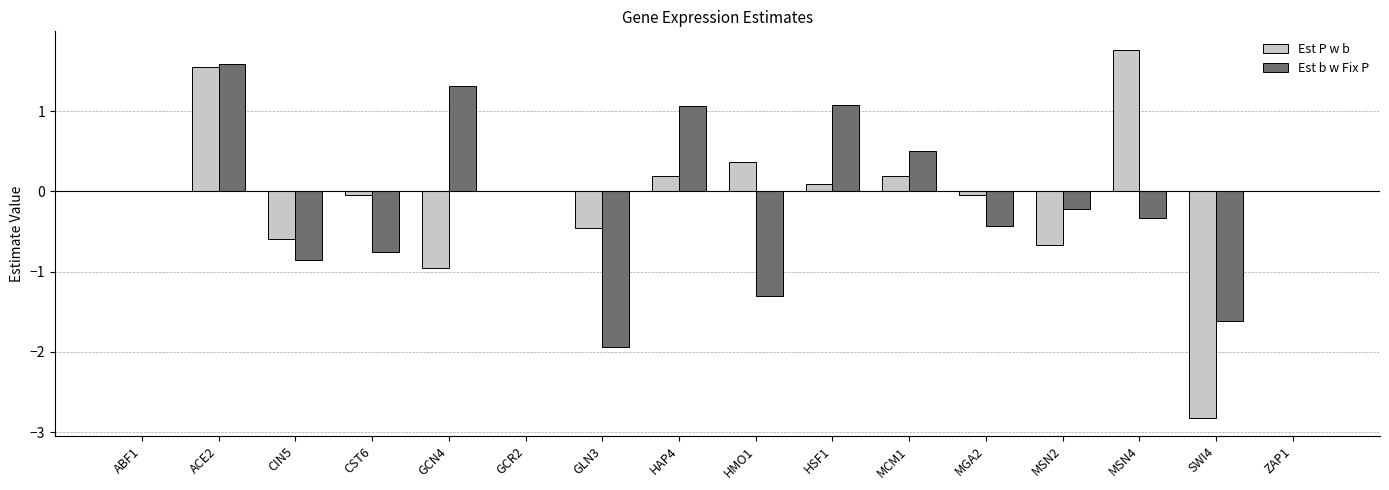

What is the highest value of the Est P w b series?

1.8